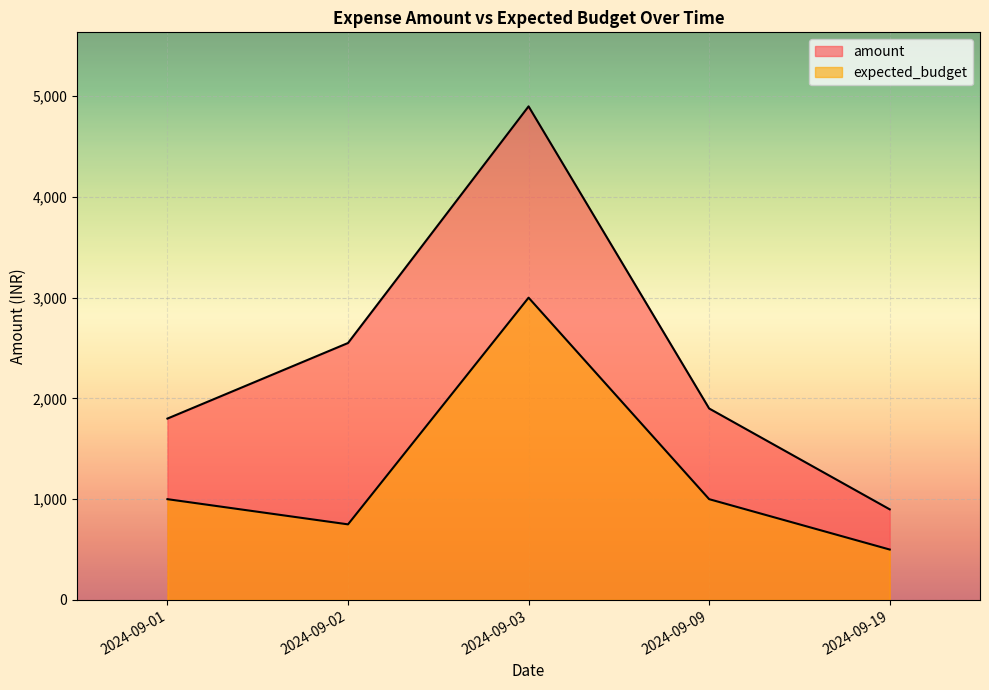

Between 2024-09-19 and 2024-09-02, which is larger?

2024-09-02